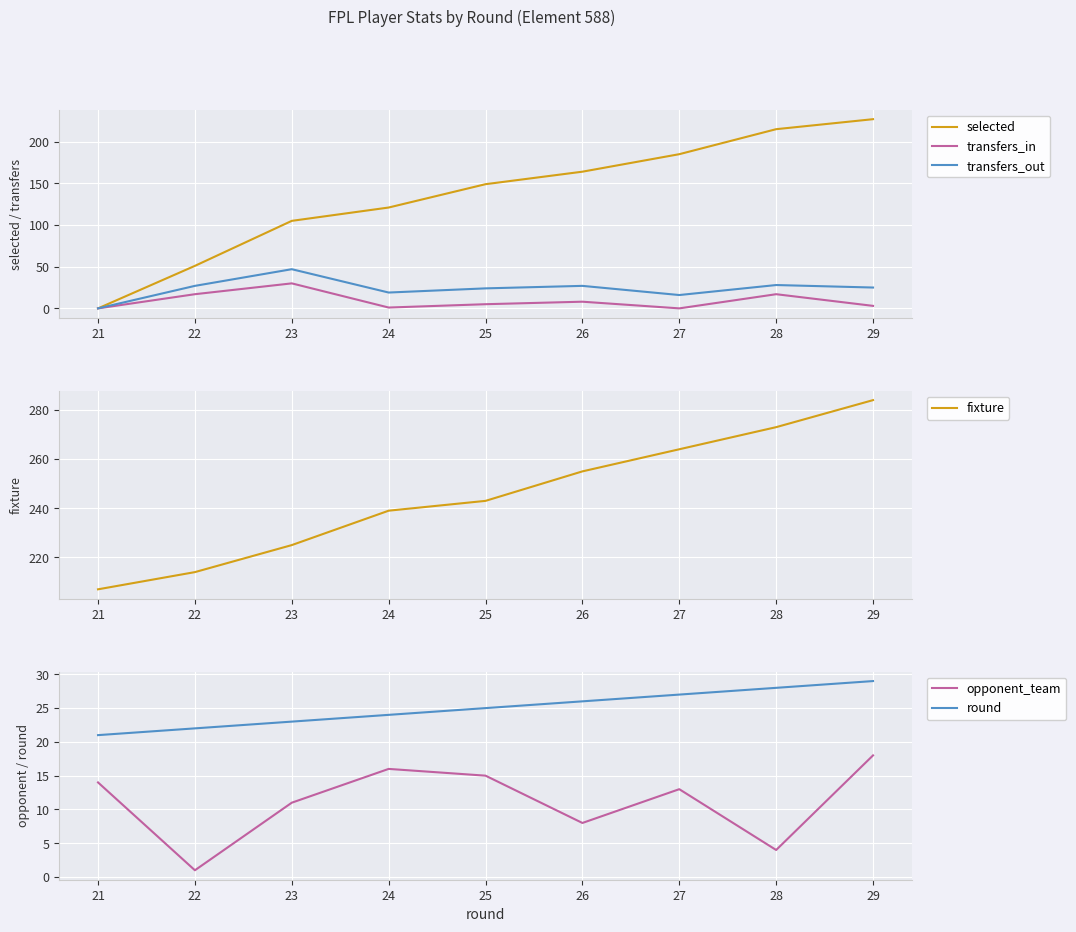

What is the difference between the maximum and minimum values in the transfers_in series?

30